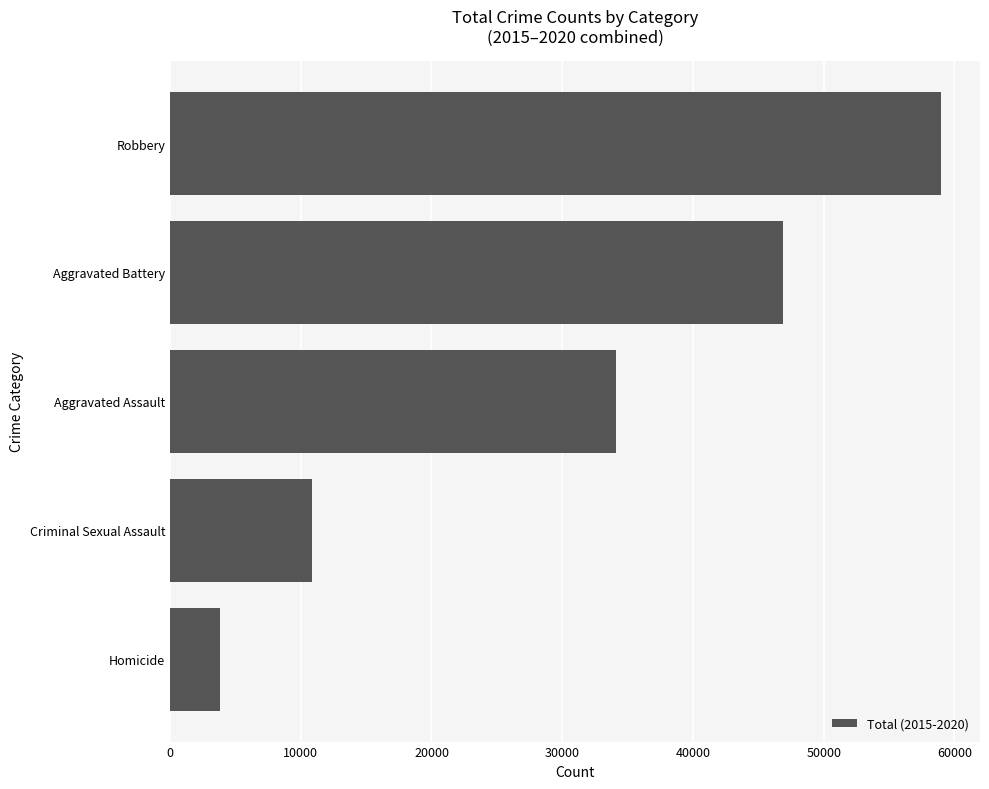

Count the number of data series in this chart.

1